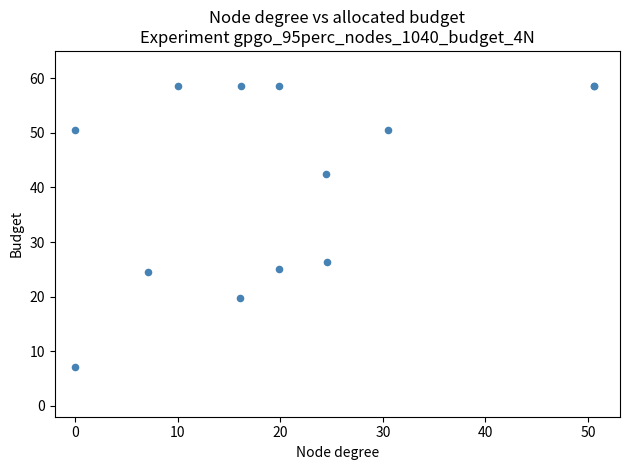

What Y value in the scatter plot is closest to 32?

26.3